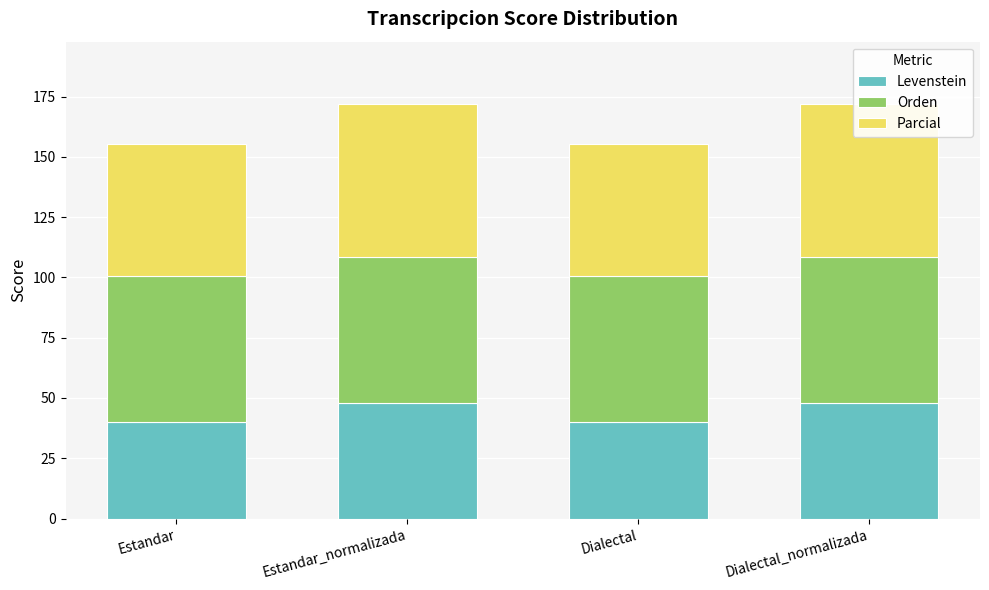

Reading left to right, transcribe all the data shown in this chart.

Levenstein: Estandar=40.2	Estandar_normalizada=47.7	Dialectal=40.2	Dialectal_normalizada=47.7
Orden: Estandar=60.3	Estandar_normalizada=60.6	Dialectal=60.3	Dialectal_normalizada=60.6
Parcial: Estandar=55.0	Estandar_normalizada=63.6	Dialectal=55.0	Dialectal_normalizada=63.6